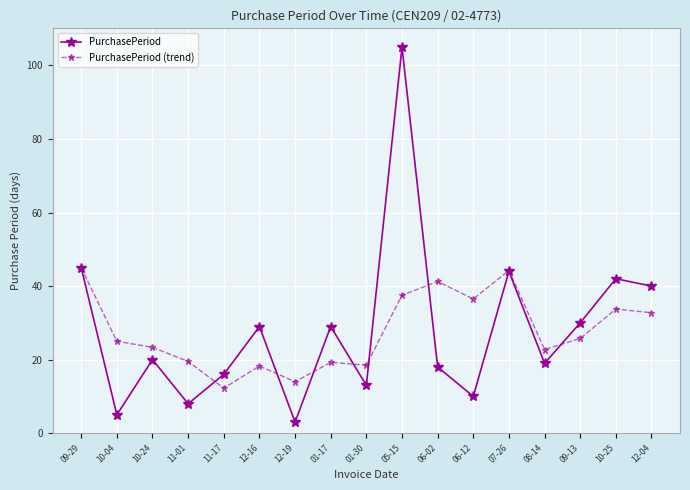

What are all the series names shown in the legend?

PurchasePeriod, PurchasePeriod (trend)